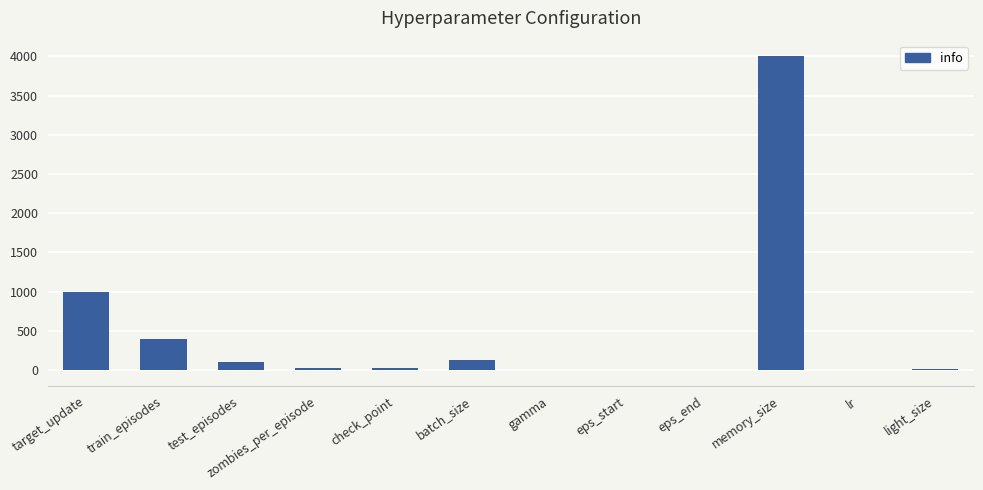

What is the sum of all values?

5676.0